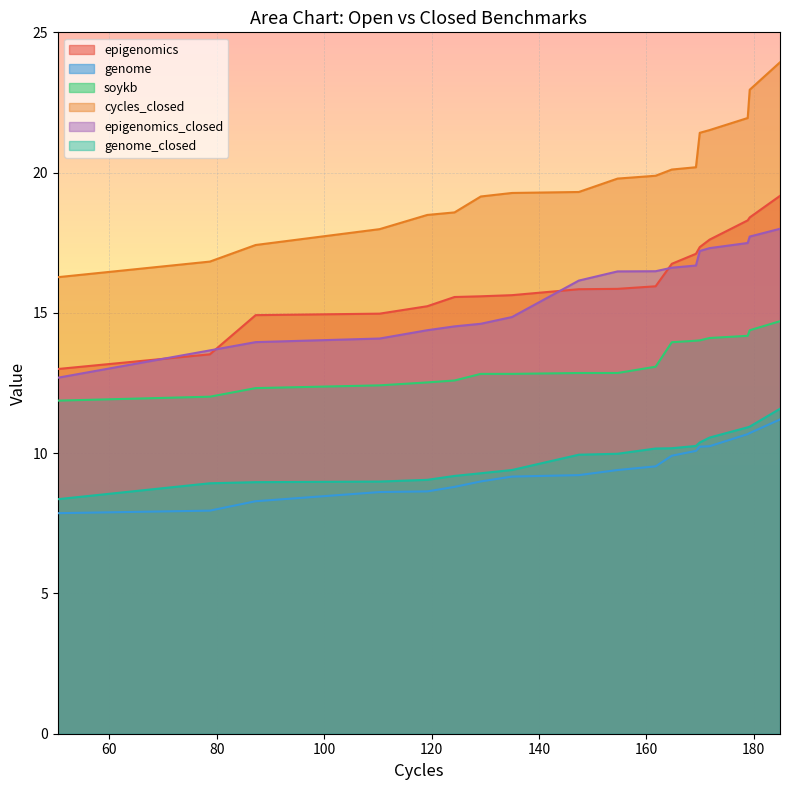

Which series has the largest total across all categories?

cycles_closed